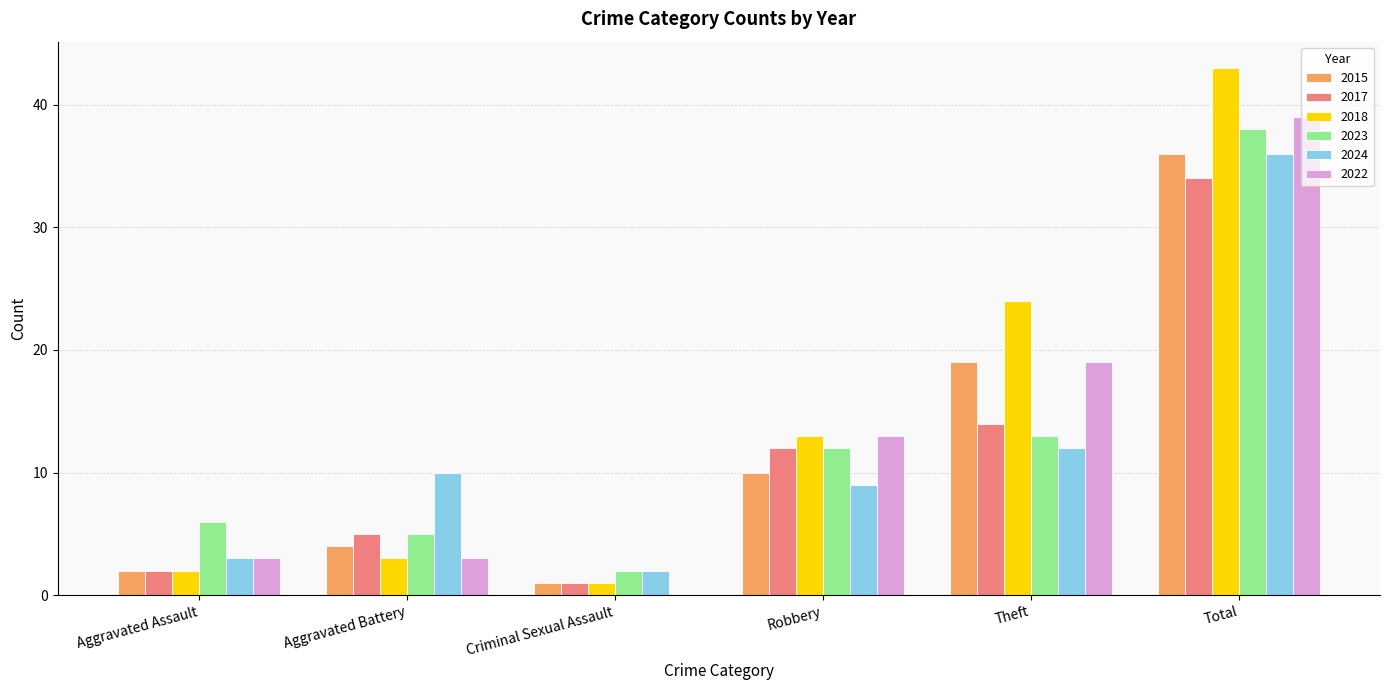

What is the average value of the 2024 series?

12